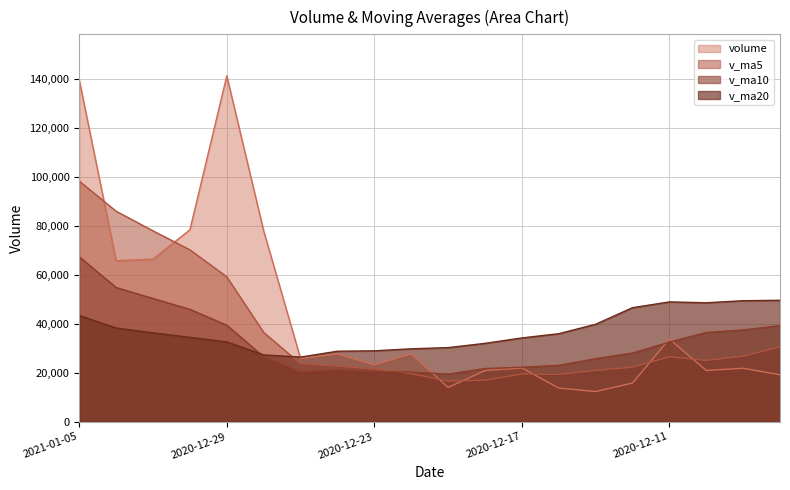

At 2020-12-28, list the series in order from smallest to largest.

v_ma10, v_ma20, v_ma5, volume